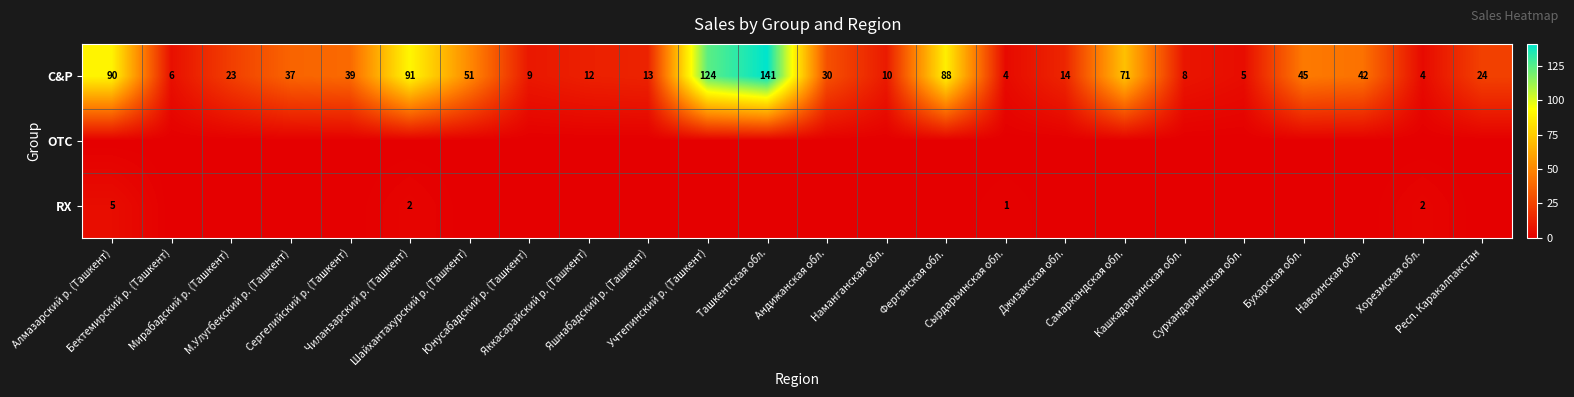

Is it true that C&P equals 13 at Яшнабадский р. (Ташкент)?

True